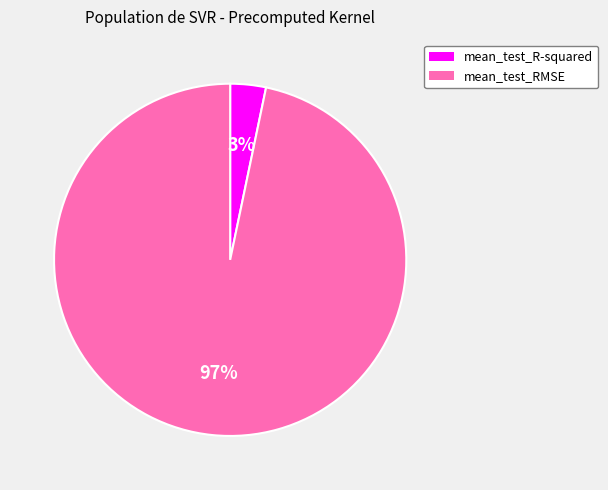

The mean_test_R-squared slice represents 3% of the pie. True or false?

True